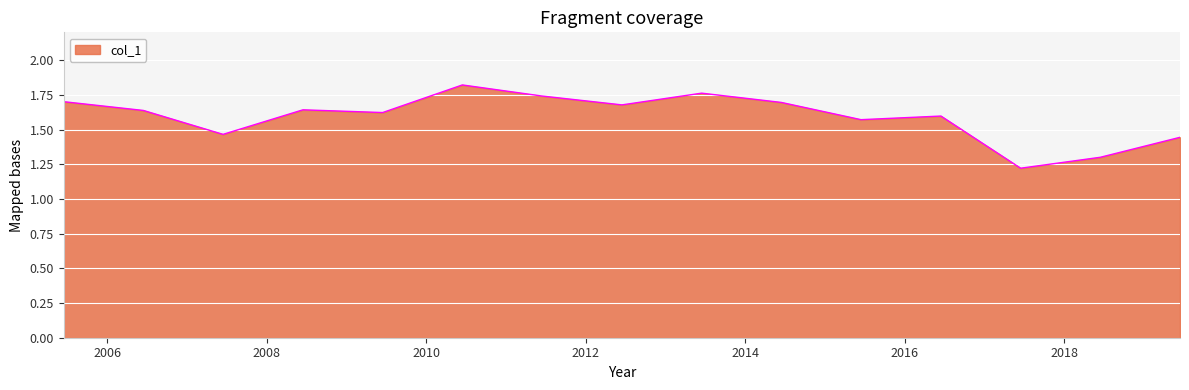

At which label is the value closest to 1?

2017-06-15